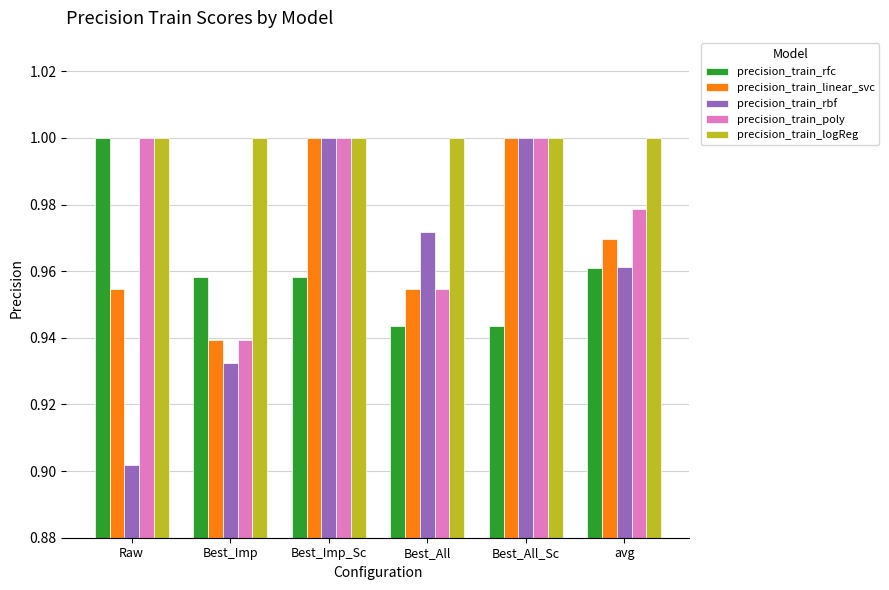

Which category has the highest value in the precision_train_rfc series?

Raw